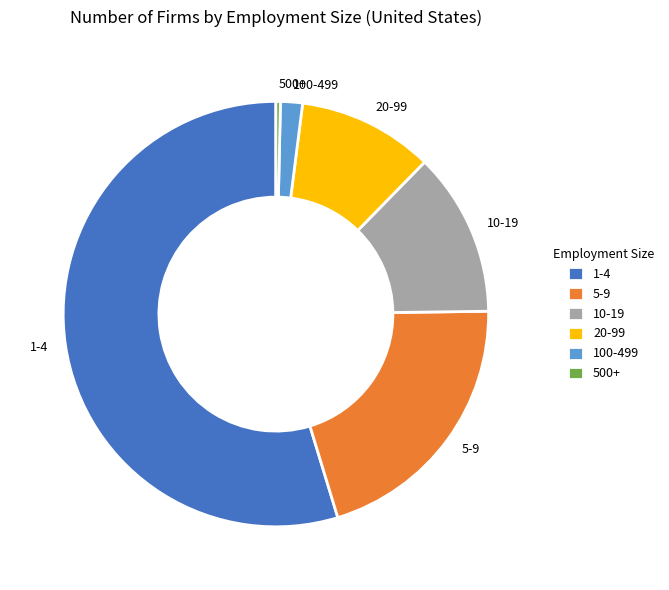

Is the sum of 5-9 and 10-19 greater than half?

No